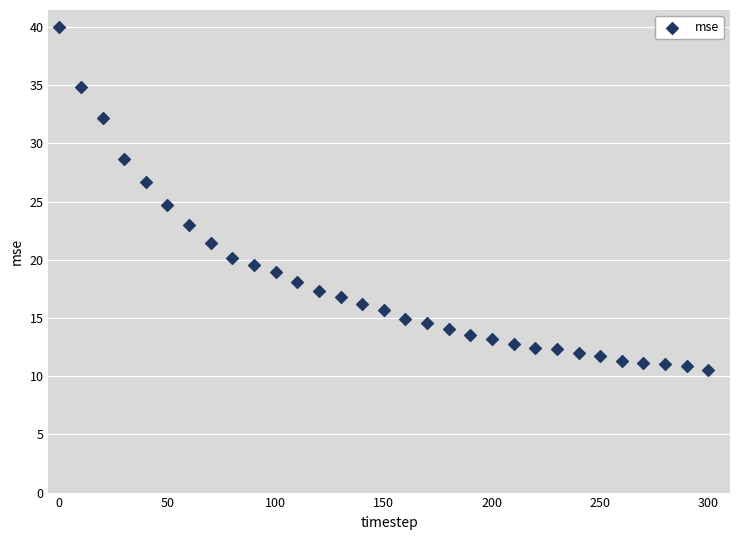

Count the number of points in this scatter plot.

31